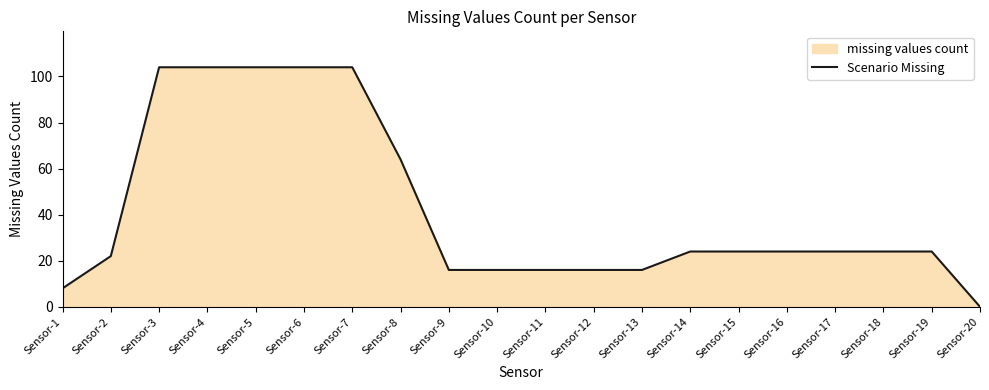

Rank the categories by value from lowest to highest.

Sensor-20, Sensor-1, Sensor-9, Sensor-10, Sensor-11, Sensor-12, Sensor-13, Sensor-2, Sensor-14, Sensor-15, Sensor-16, Sensor-17, Sensor-18, Sensor-19, Sensor-8, Sensor-3, Sensor-4, Sensor-5, Sensor-6, Sensor-7